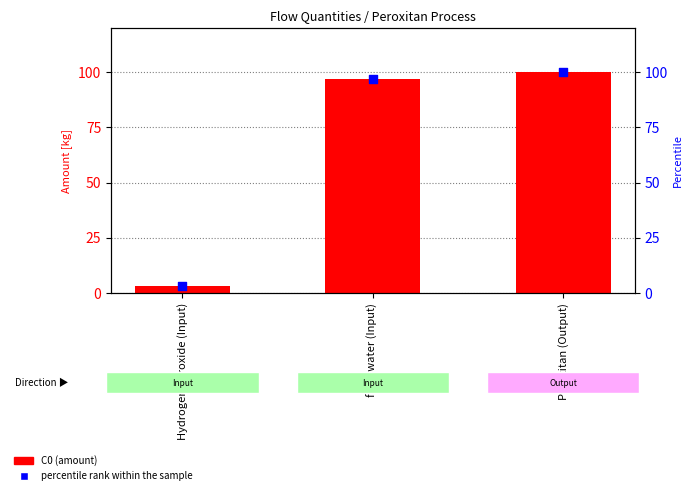

At how many categories does at least one series exceed 81?

2